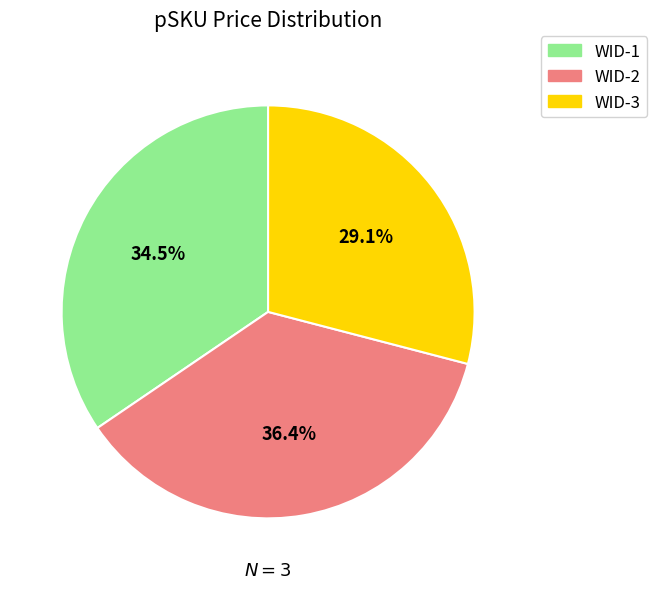

To the nearest percent, what is the average slice percentage?

33%